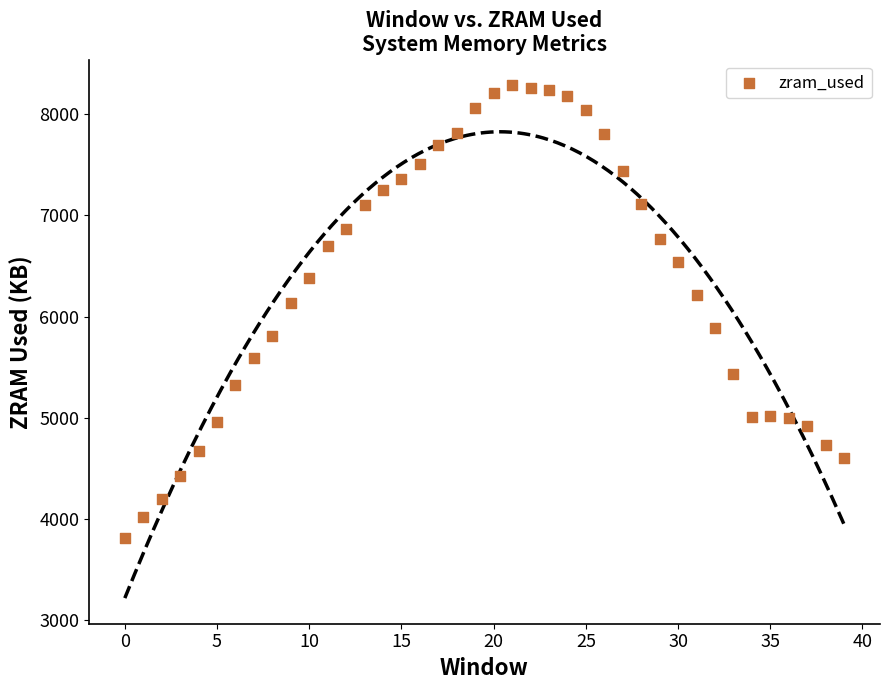

What Y value in the scatter plot is closest to 6046?

6135.6